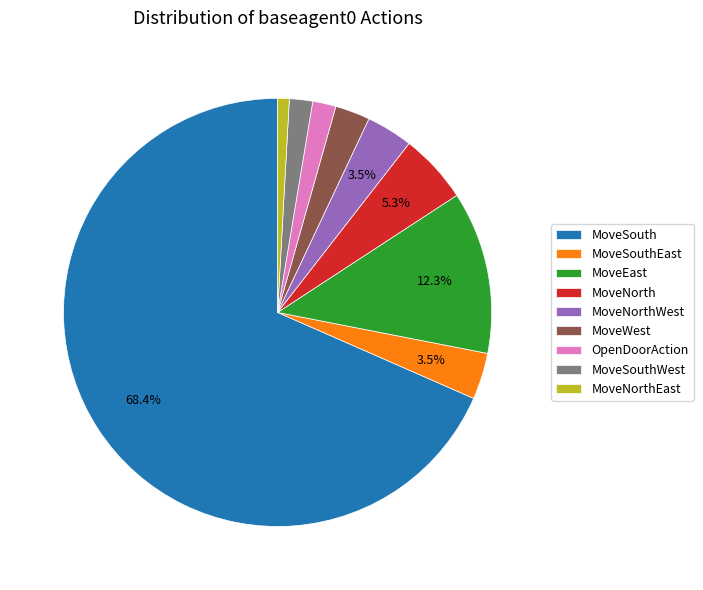

How much of the chart is everything except MoveSouthEast?

96.5%